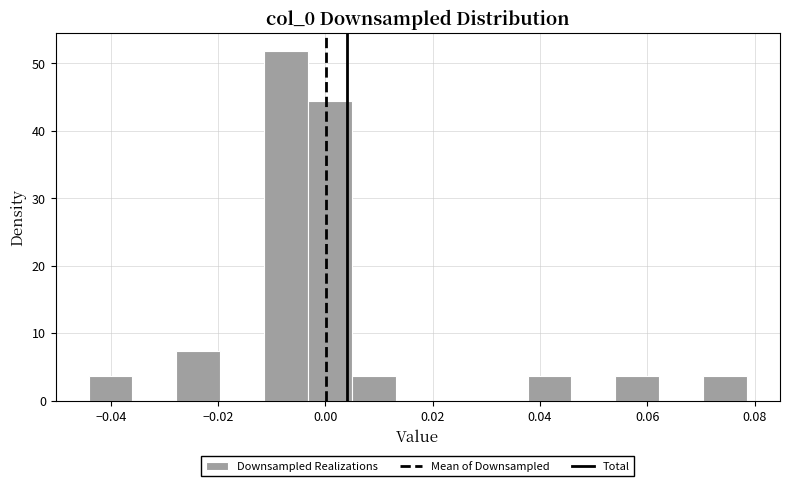

Over which range of the x-axis is the bar tallest?

-0.012 to -0.004